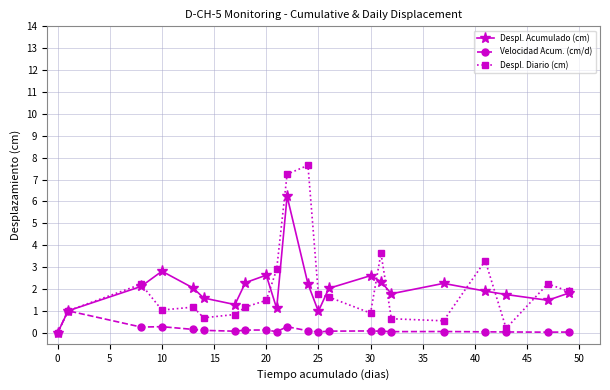

True or false: Despl. Diario (cm) has more than 1 points higher than both neighbors.

True